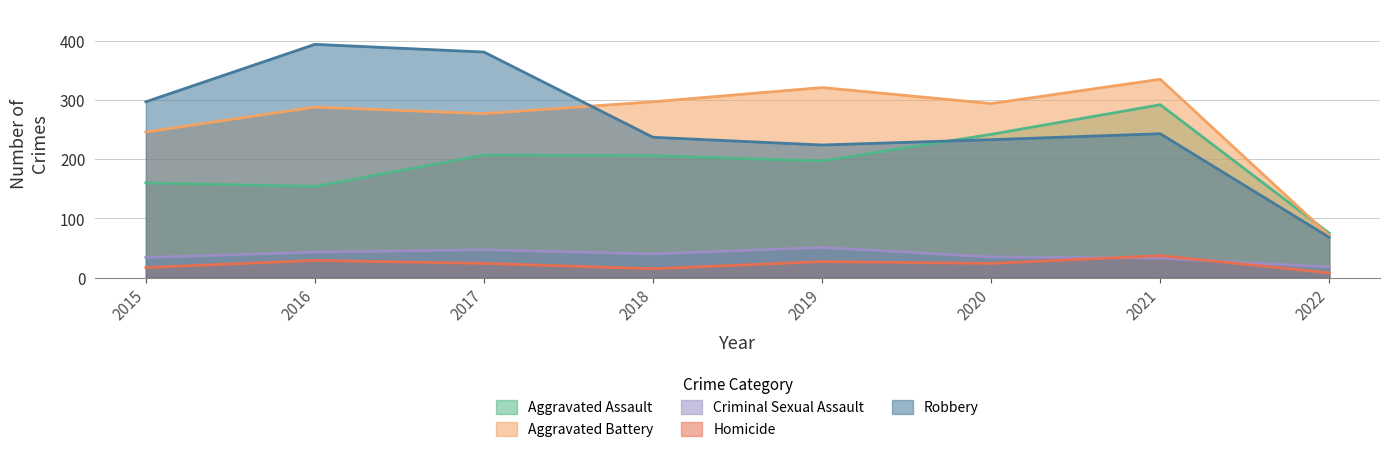

List the labels in order of Criminal Sexual Assault value, largest first.

2019, 2017, 2016, 2018, 2020, 2015, 2021, 2022